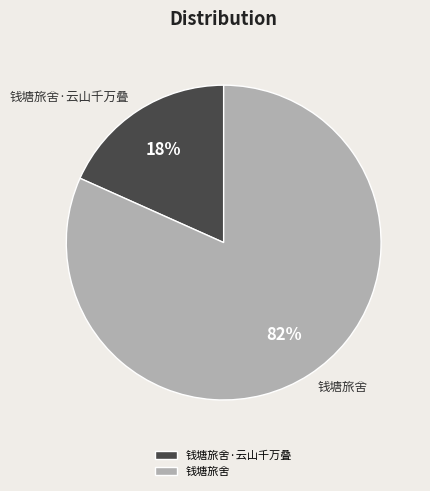

The 钱塘旅舍·云山千万叠 slice represents 8% of the pie. True or false?

False